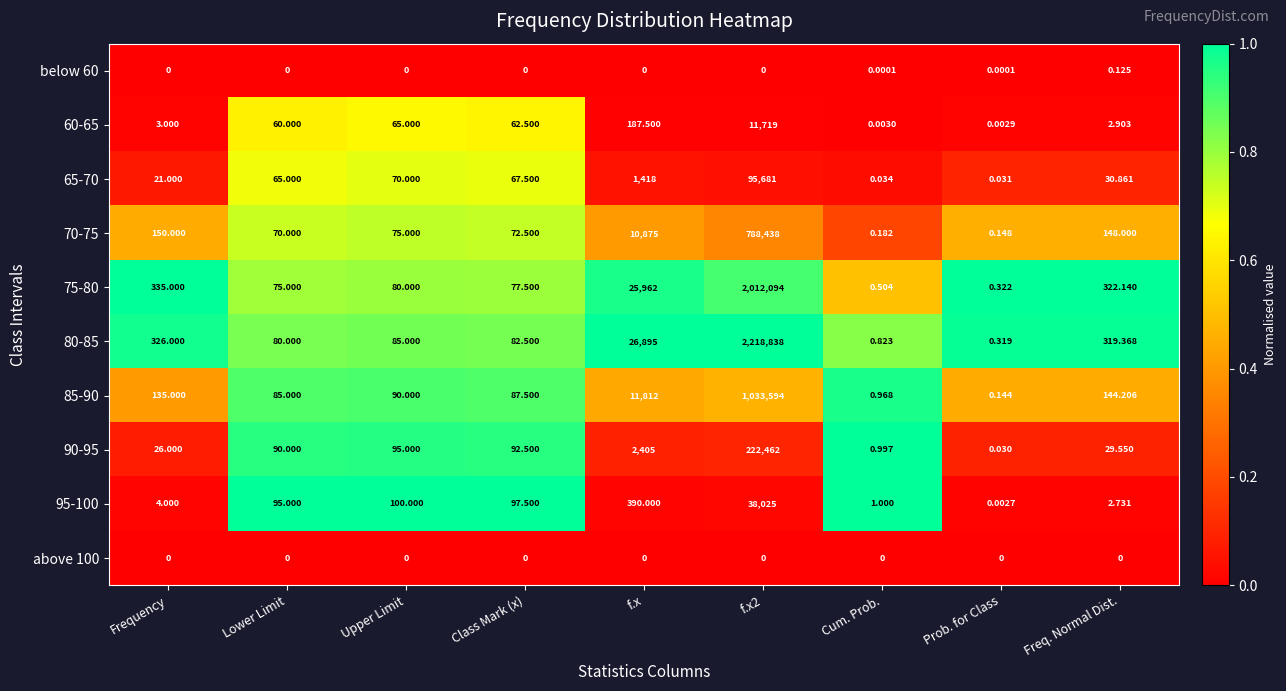

Which series has the widest spread of values?

80-85